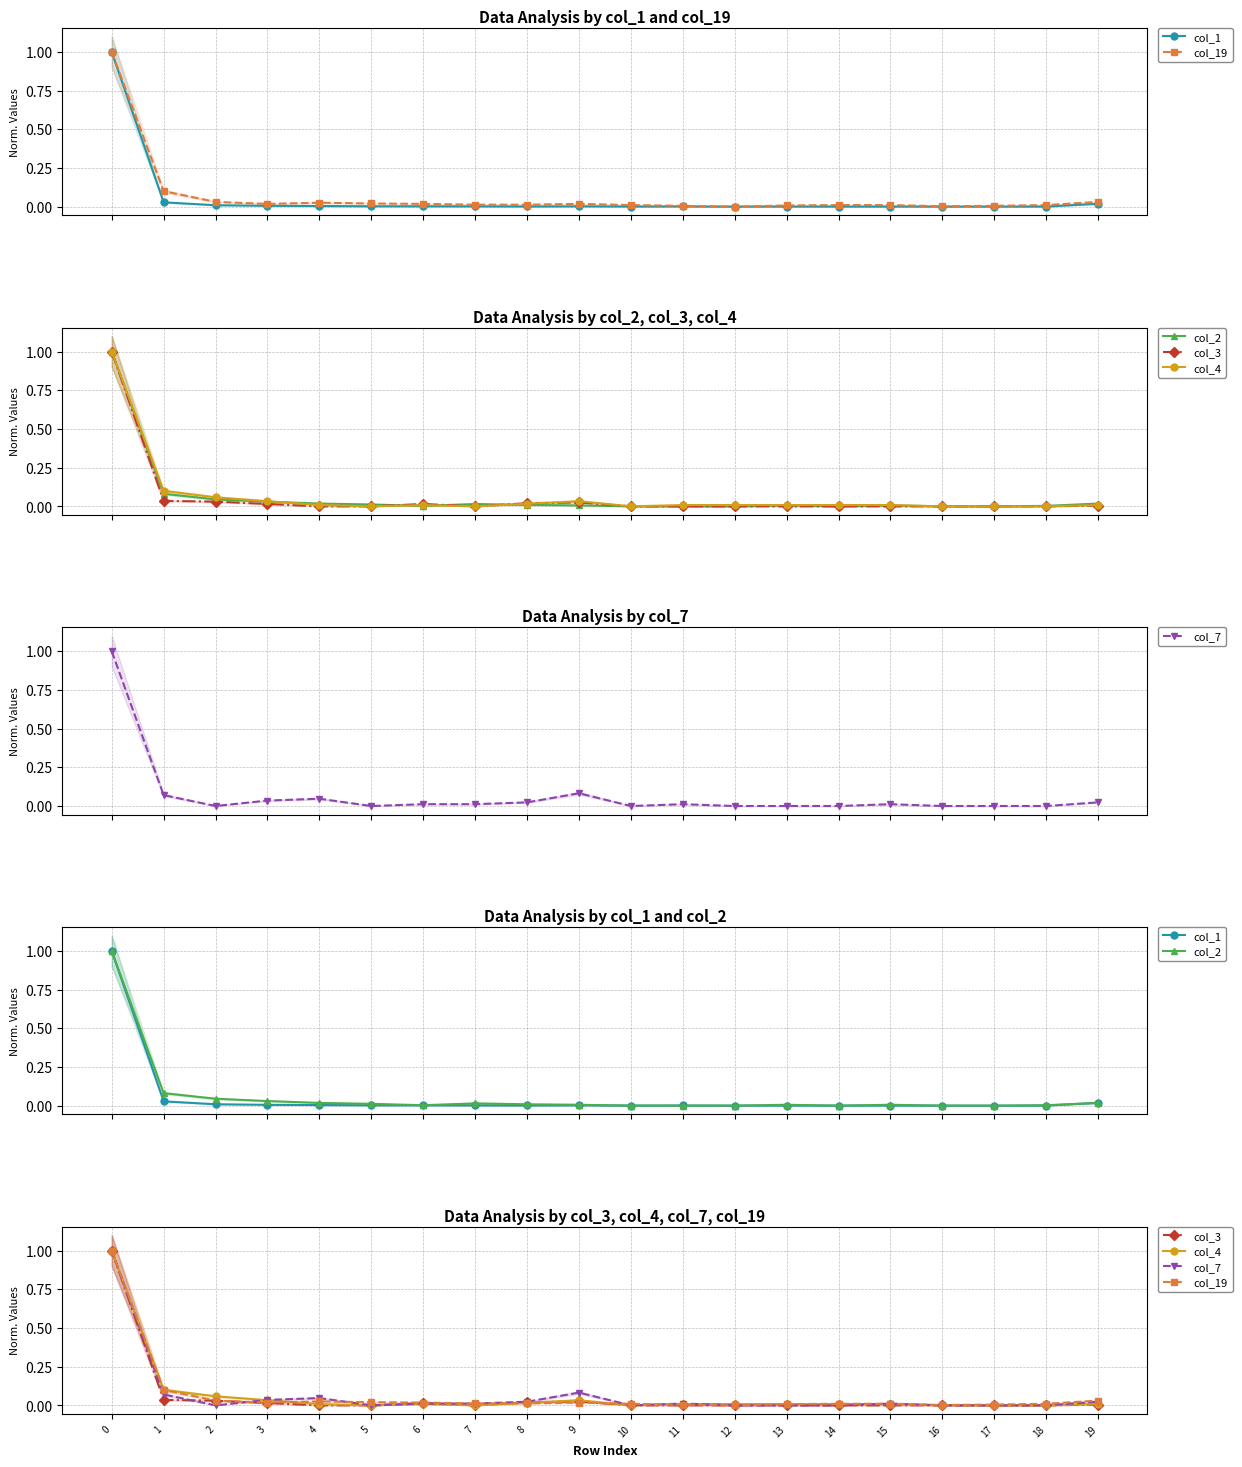

How many positive values does the col_19 series have?

19